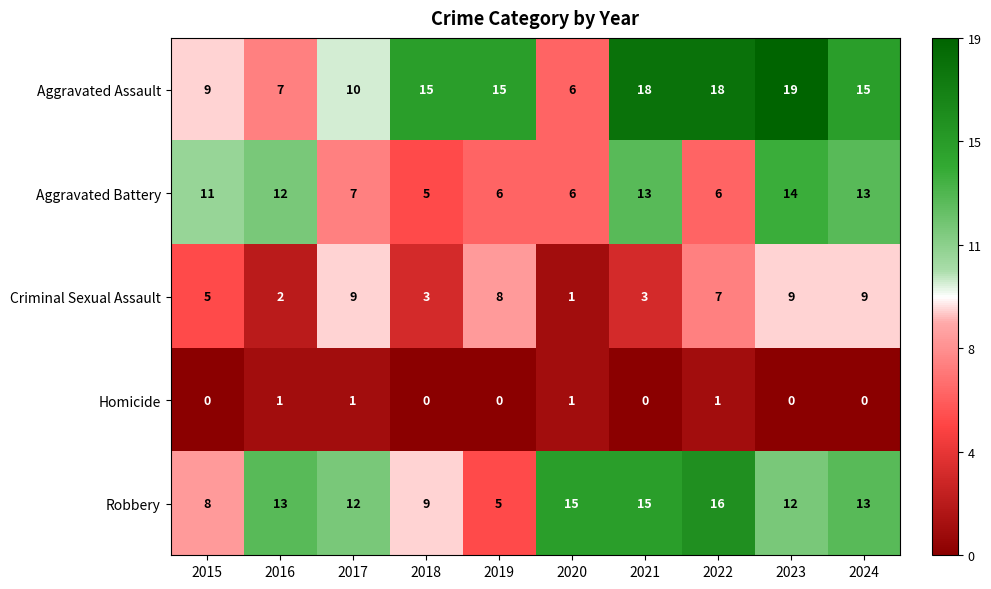

What is the greatest value displayed?

19